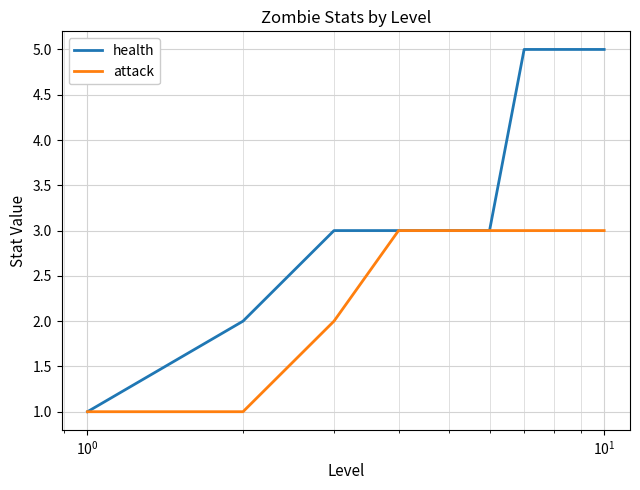

List the series in order of their overall mean, lowest first.

attack, health